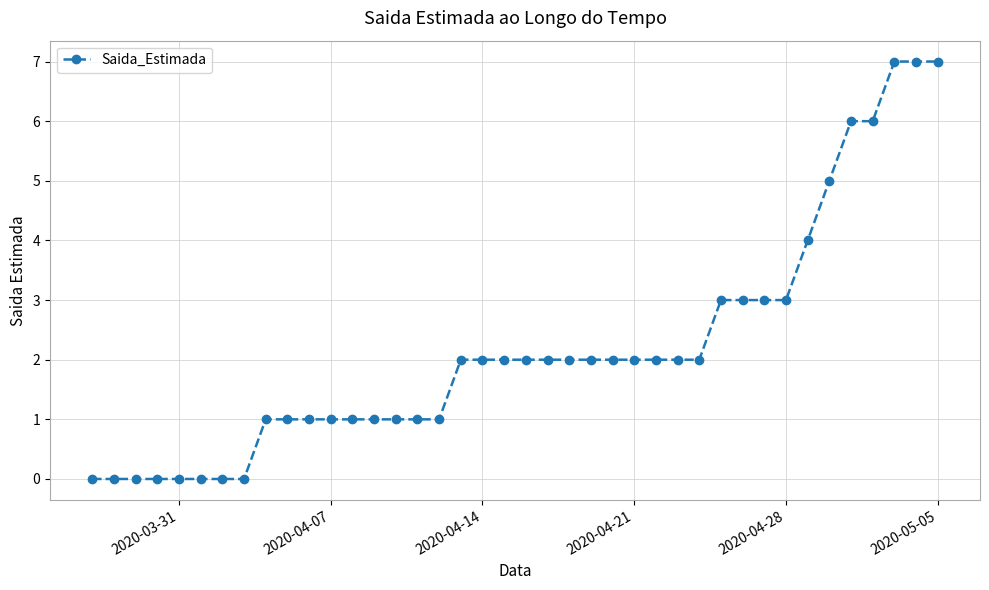

What is the value of the 31st point from the left?

3